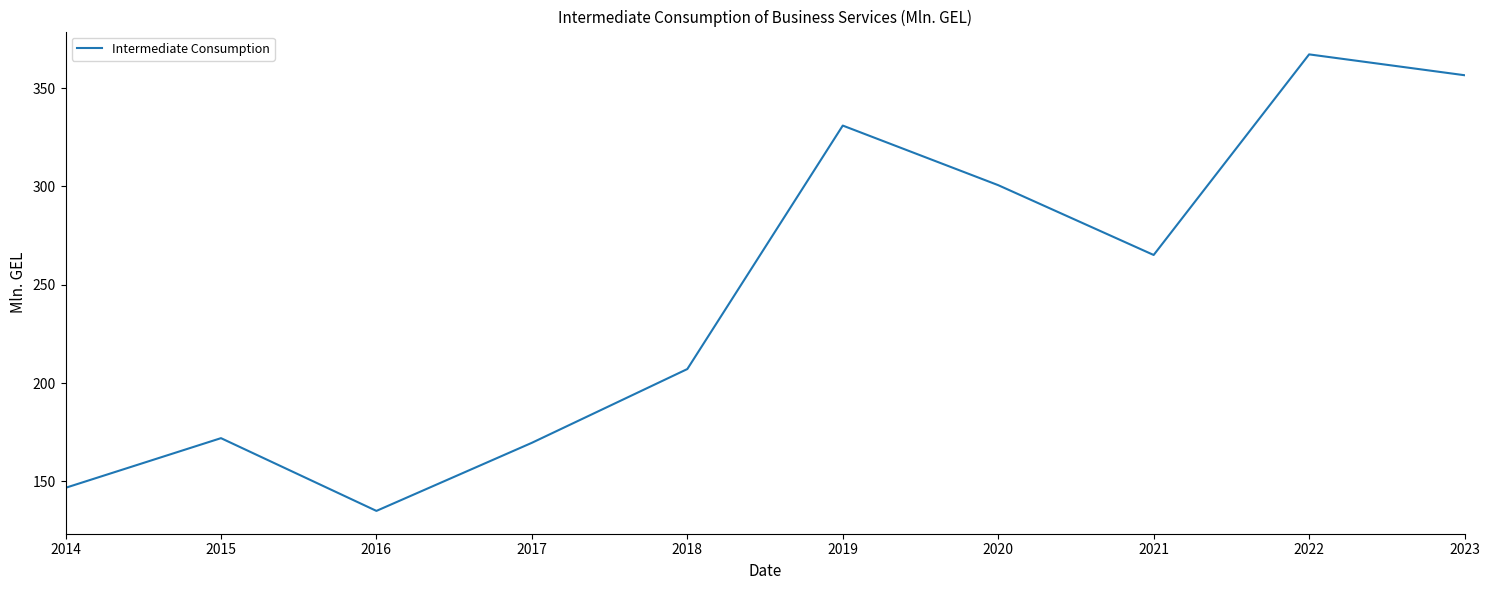

Rank the categories by value from lowest to highest.

2016, 2014, 2017, 2015, 2018, 2021, 2020, 2019, 2023, 2022